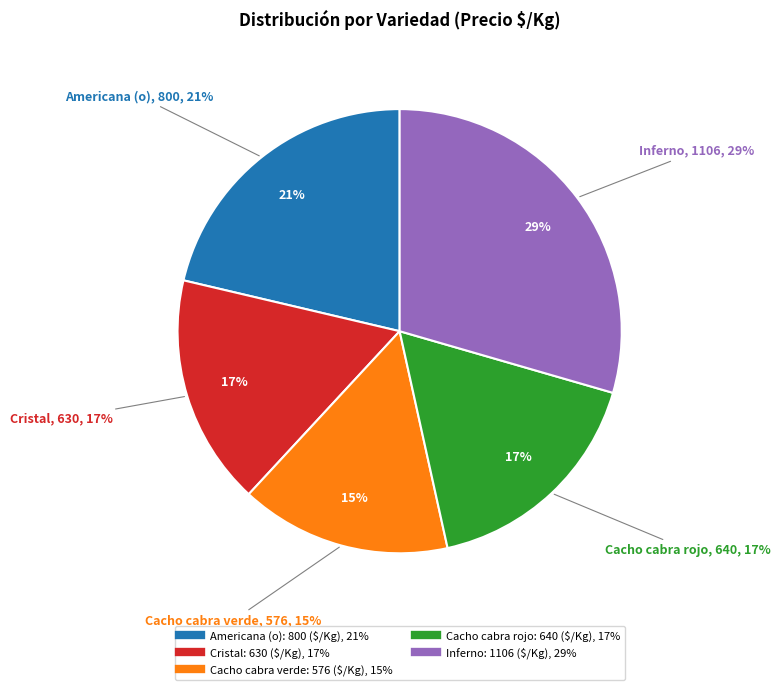

True or false: Americana (o) accounts for 28% of the total.

False